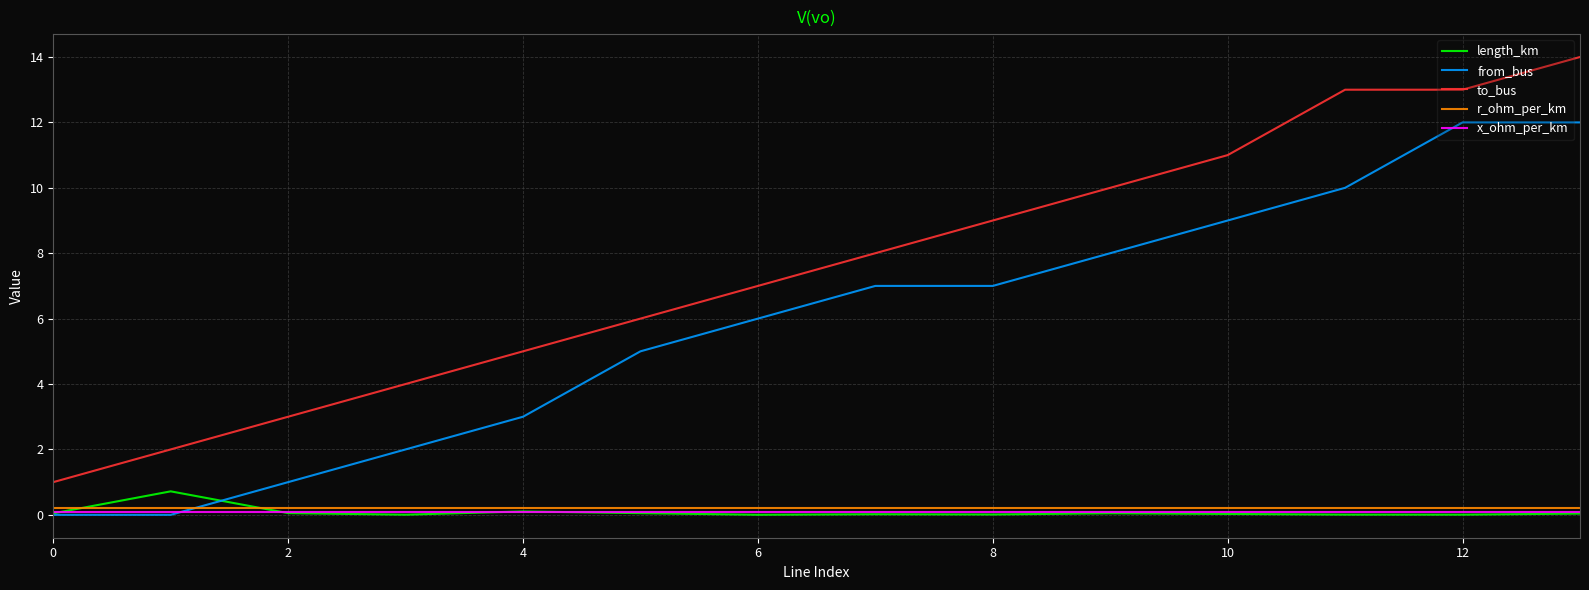

True or false: r_ohm_per_km and to_bus cross at least once.

False